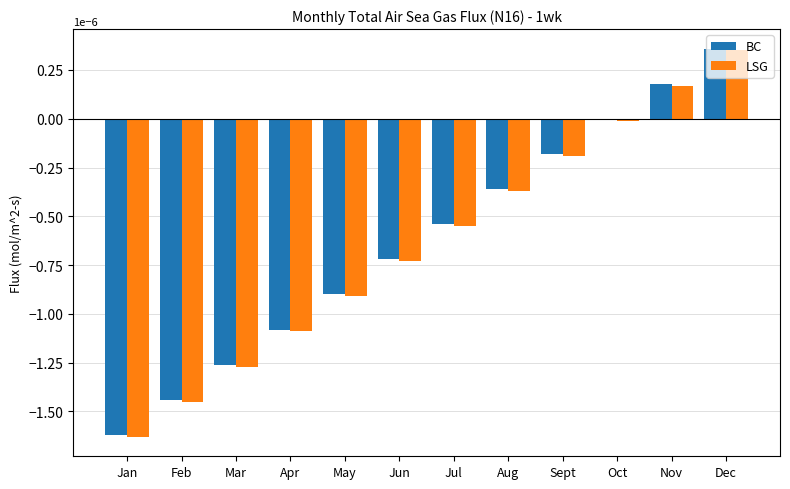

Is it true that LSG equals -0.0 at Sept?

True